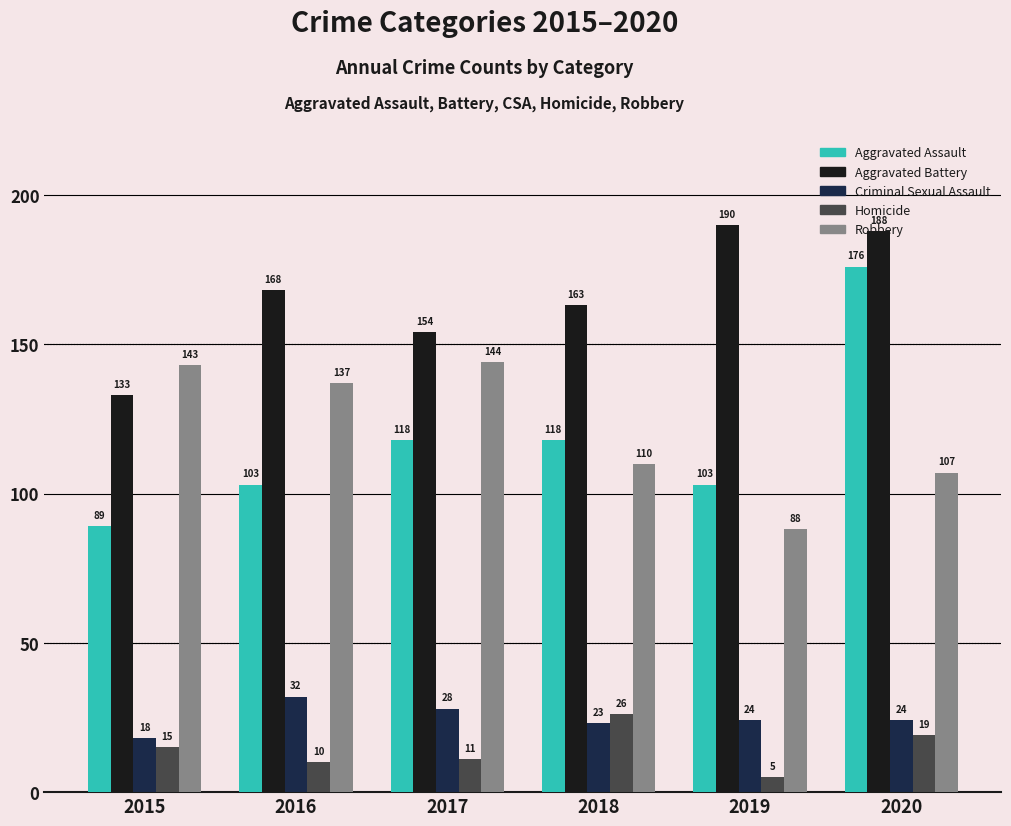

Is the value of Homicide at 2015 greater than the value of Aggravated Assault at 2020?

No